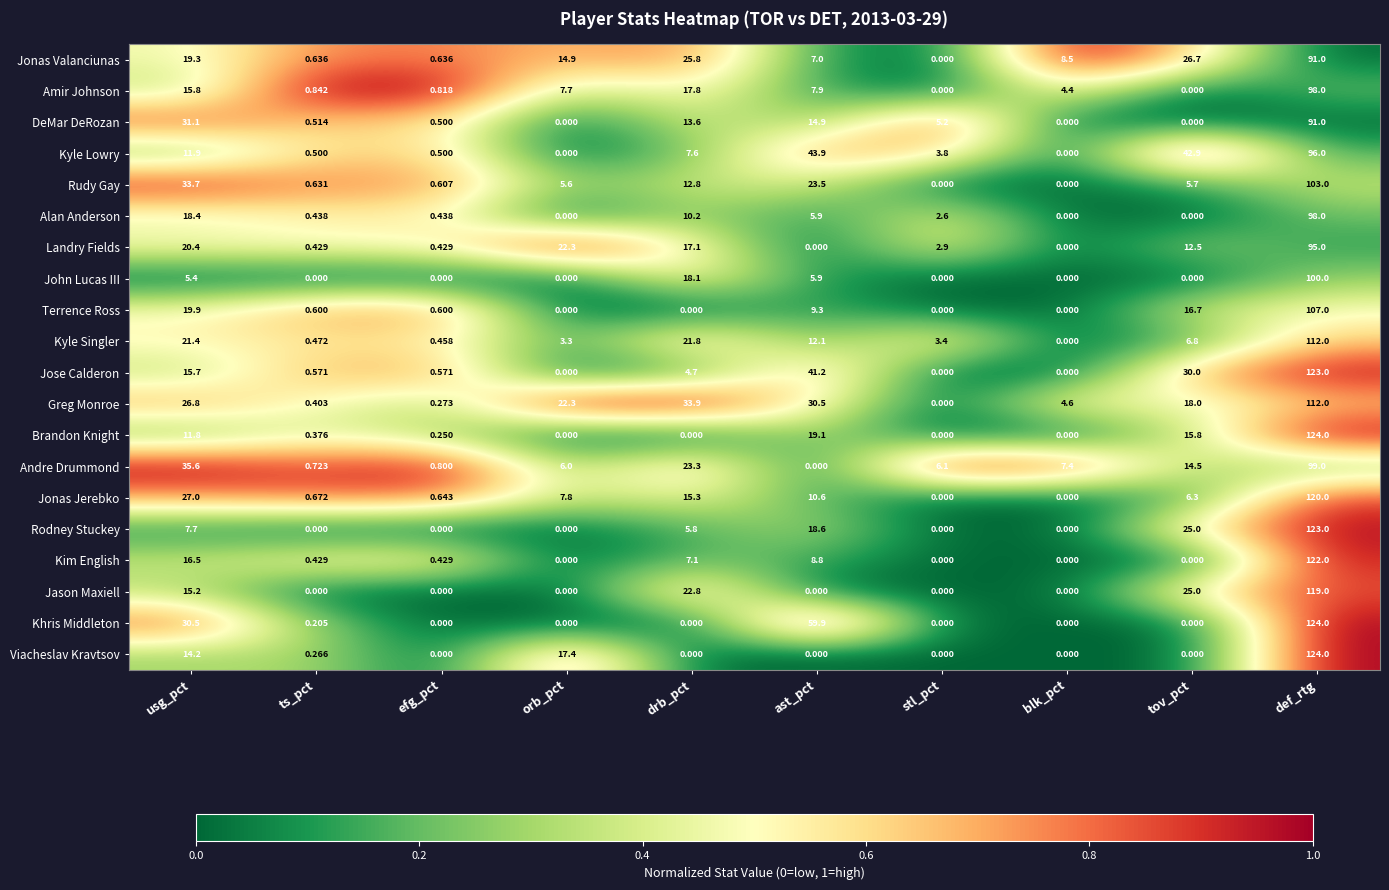

Which label corresponds to the largest value in the chart?

def_rtg